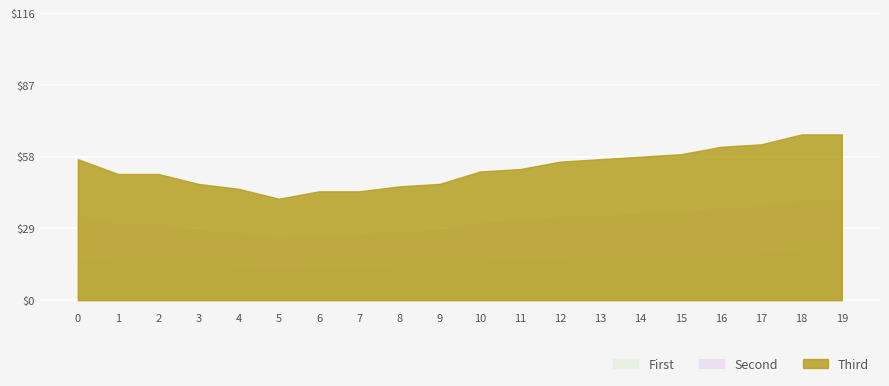

True or false: Second and First intersect in this chart.

False